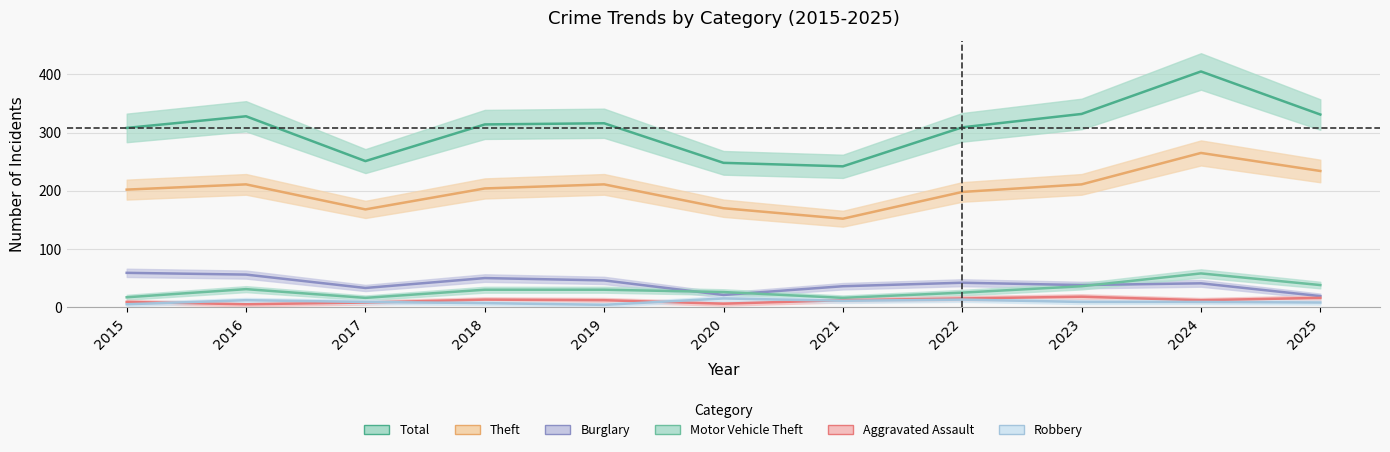

Between 2015 and 2021, which is larger?

2015